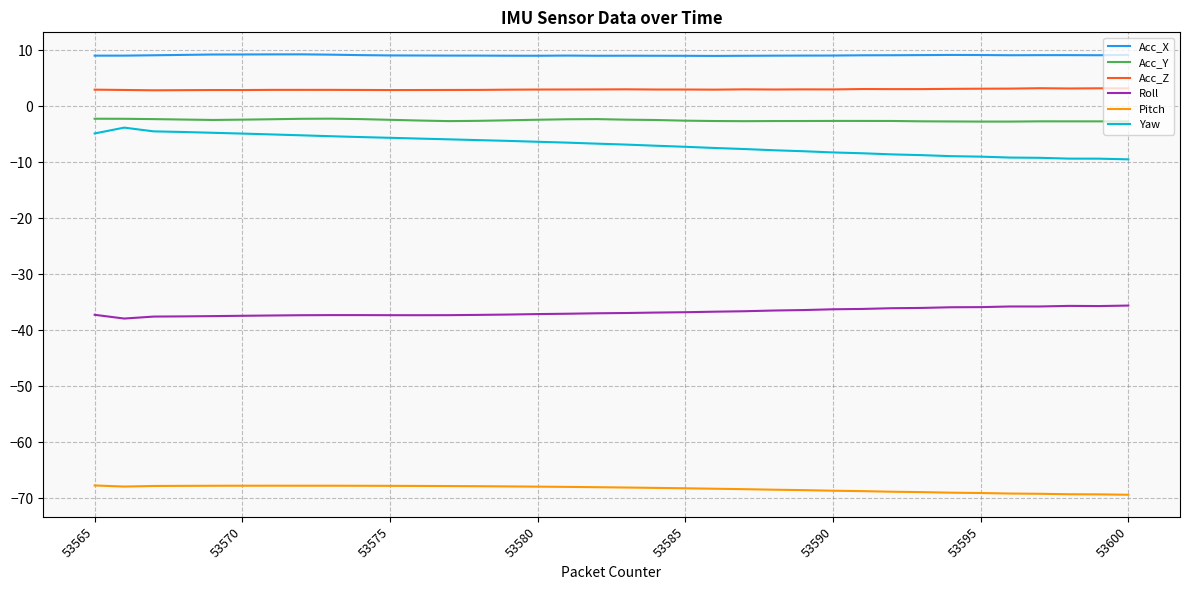

What is the average value of the Roll series?

-36.8